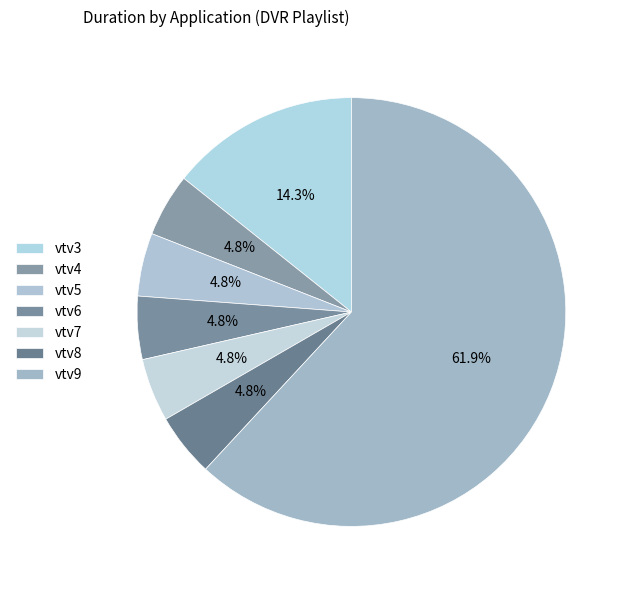

Does vtv9 represent more than half of the total?

Yes